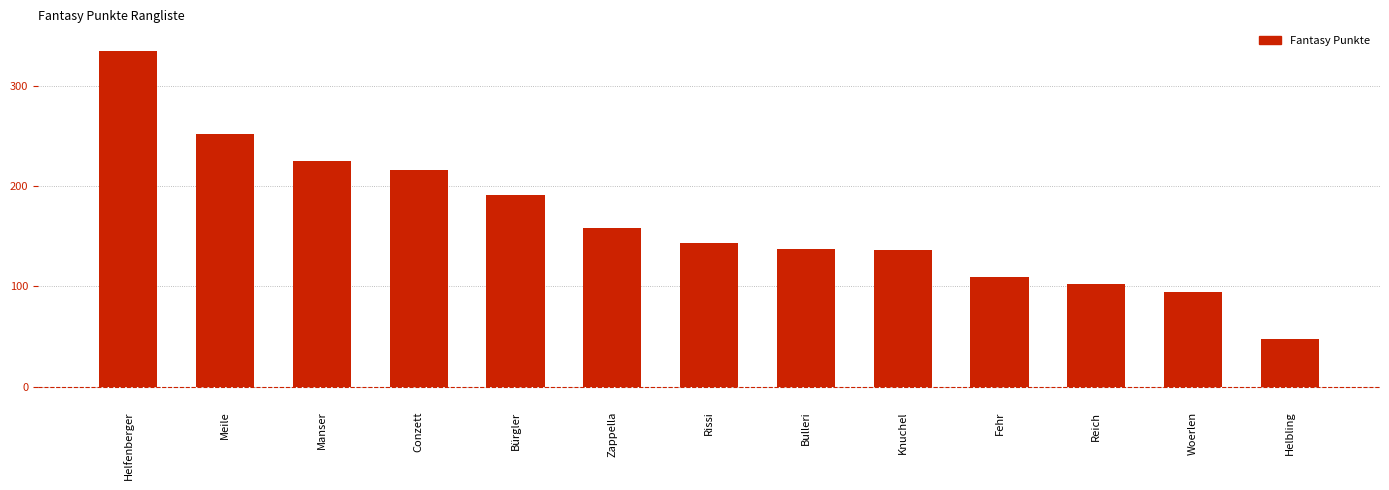

Is it true that the value at Bürgler is 191?

True